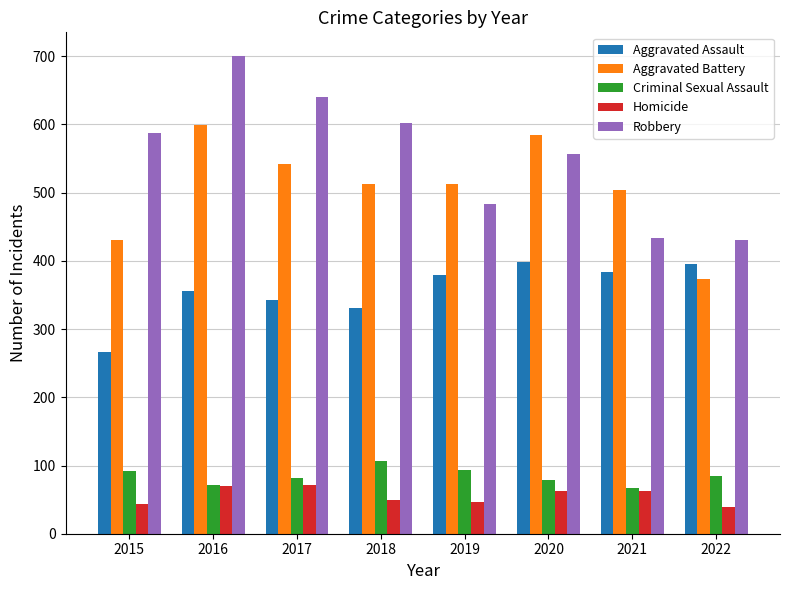

How many groups of bars are there?

8